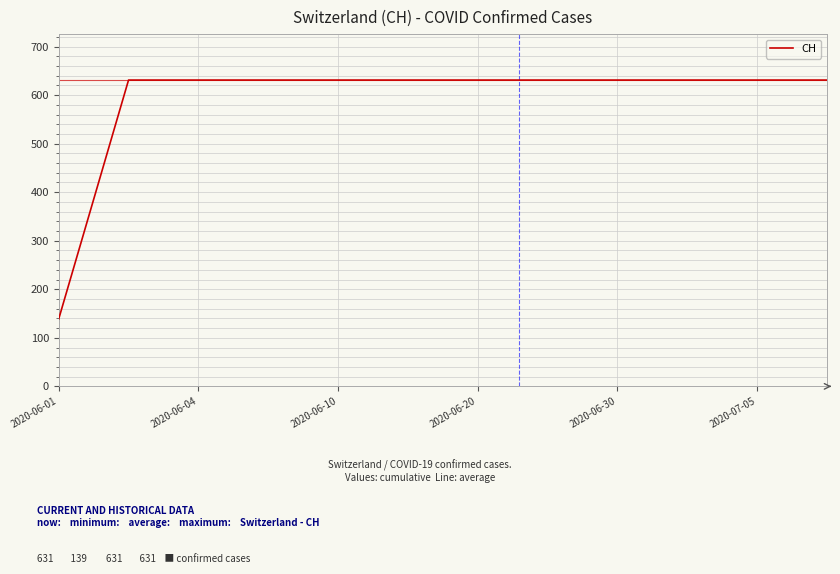

What is the smallest value displayed?

139